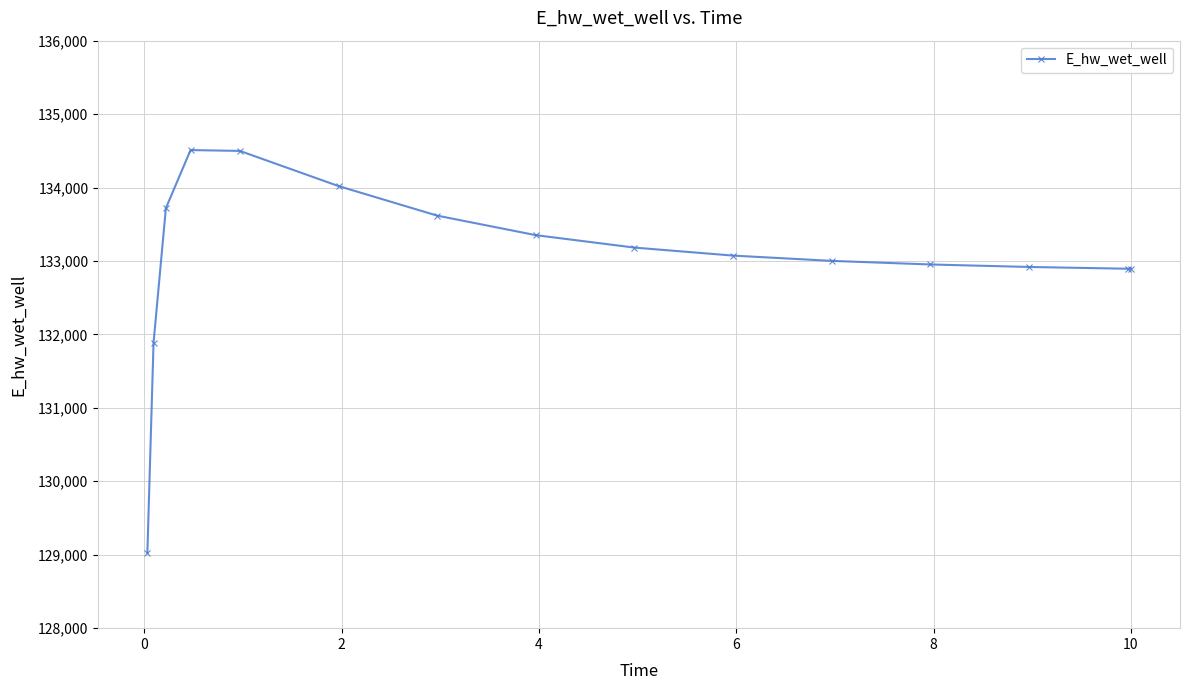

What is the sum of all values?

1995546.6